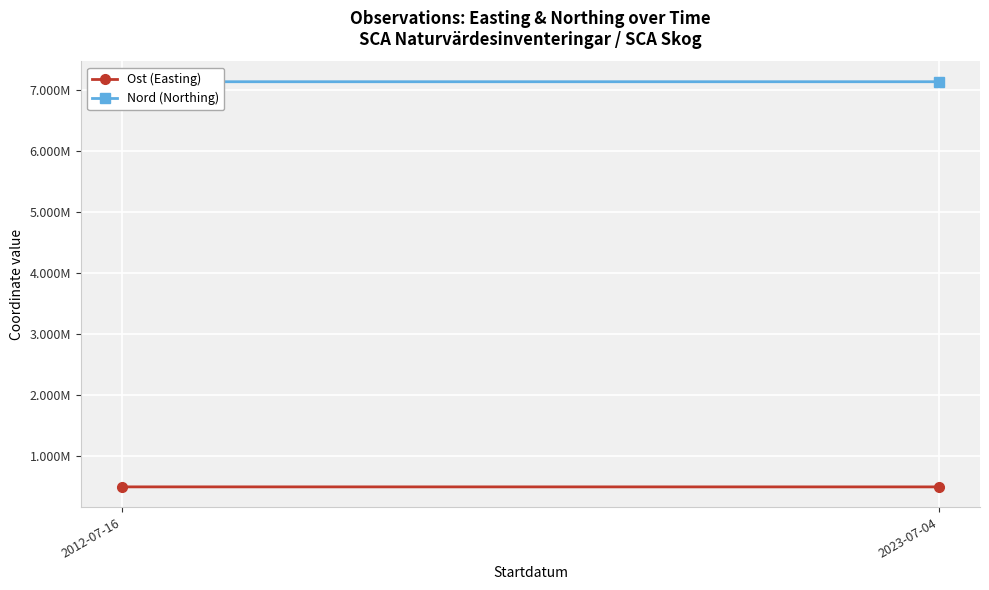

At which category does the chart reach its minimum across all series?

2023-07-04